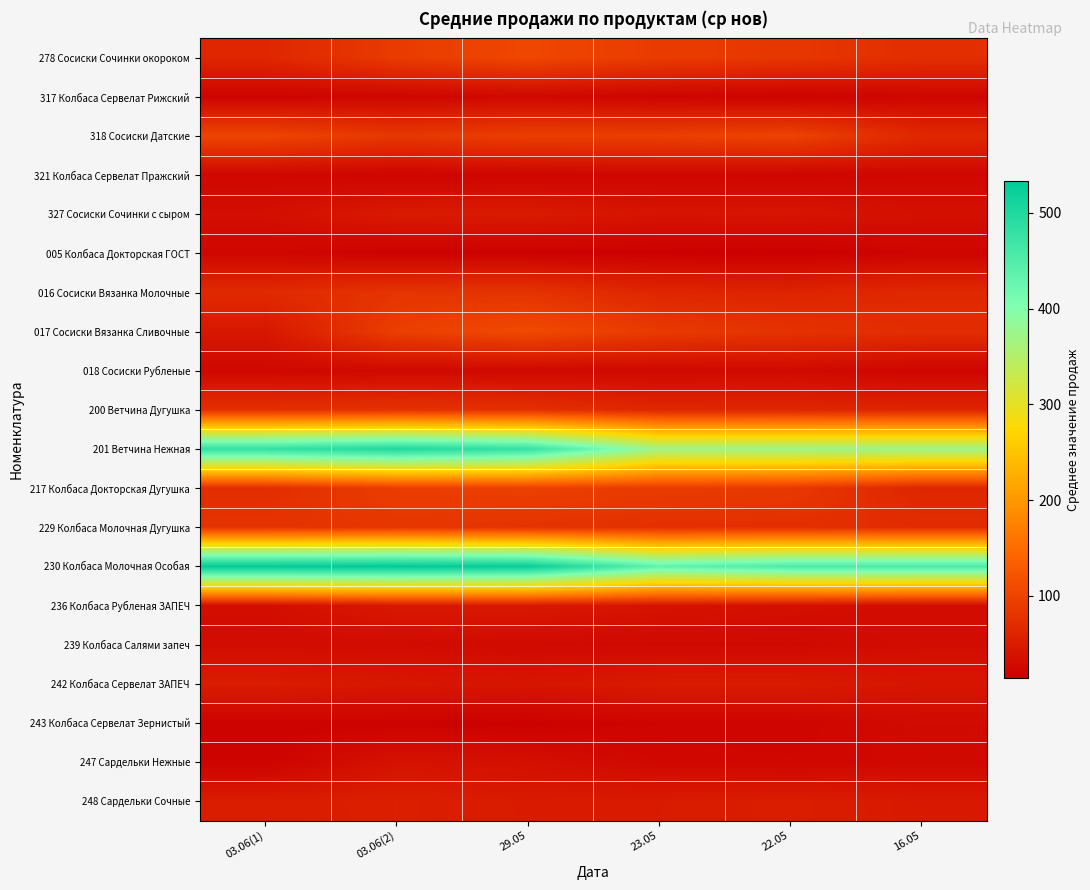

At how many categories does at least one series exceed 252?

6